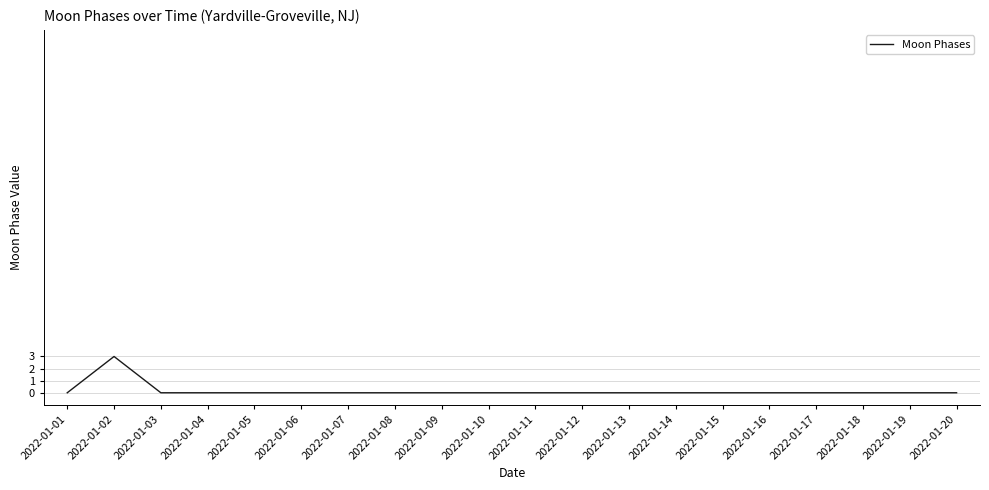

Between 2022-01-04 and 2022-01-02, which is larger?

2022-01-02